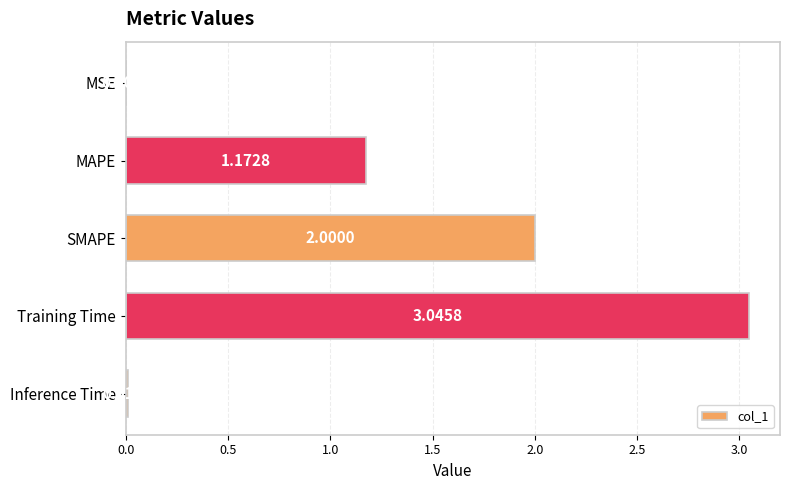

What is the sum of all values?

6.2